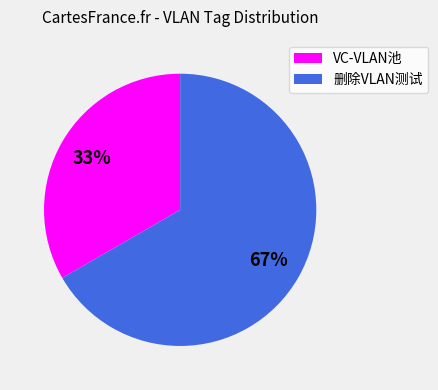

What is the smallest slice in the pie chart?

VC-VLAN池